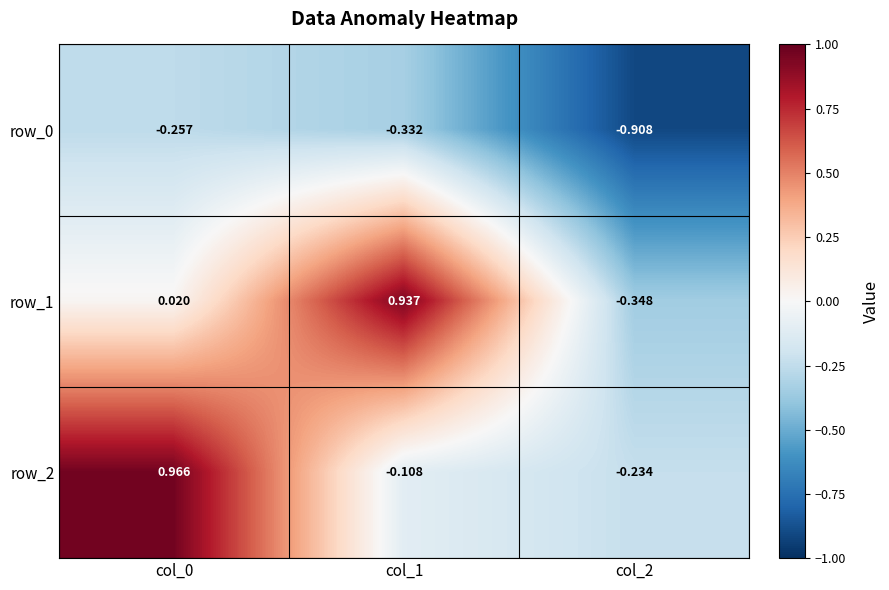

Is the value of row_0 at col_0 greater than the value of row_1 at col_0?

No